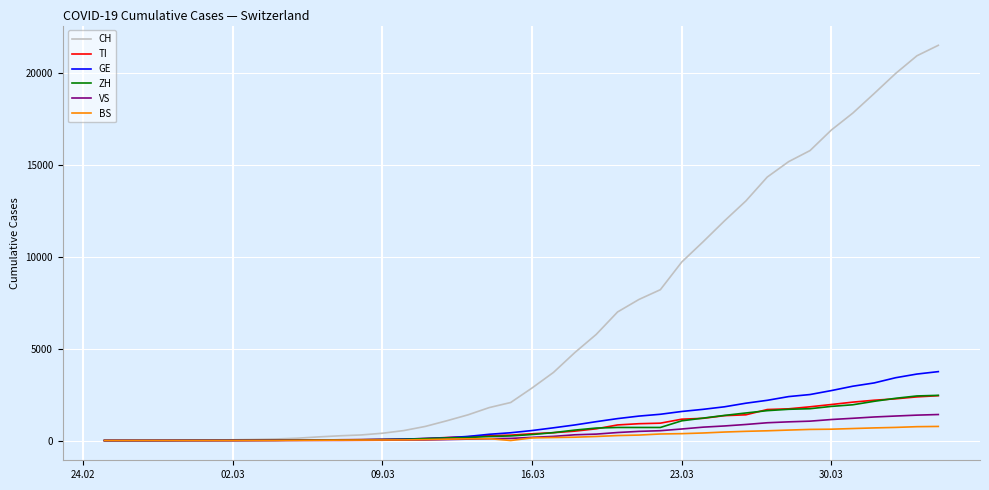

Which series has the widest spread of values?

CH